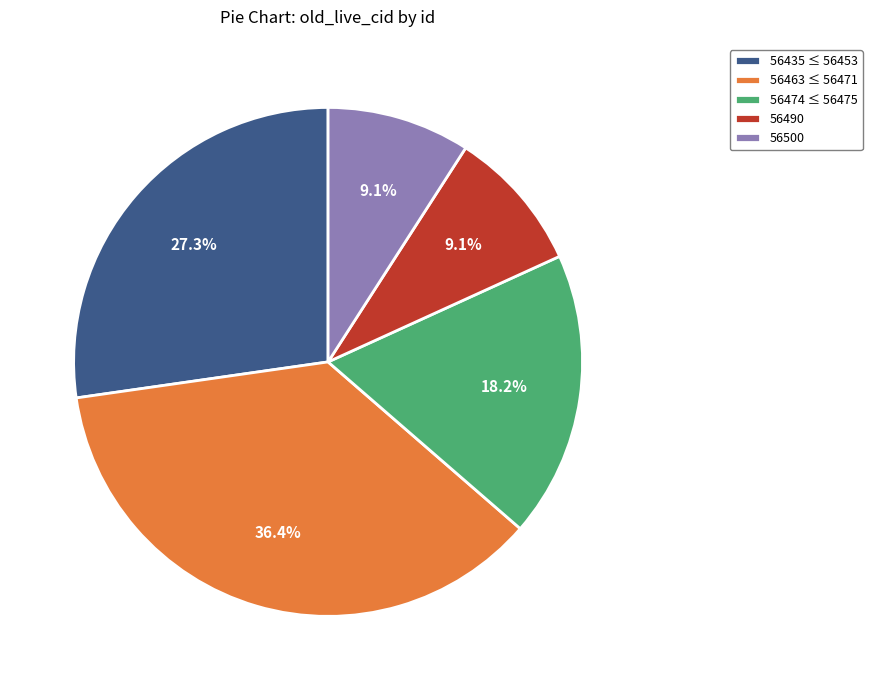

Is there a majority slice in this chart?

No